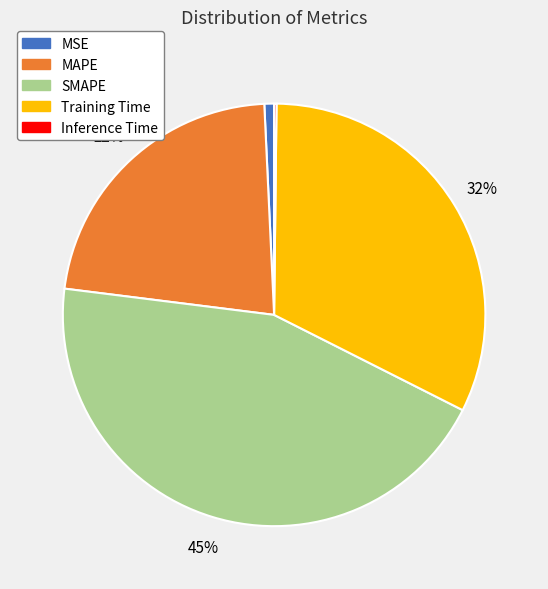

Is MAPE the majority of the pie?

No